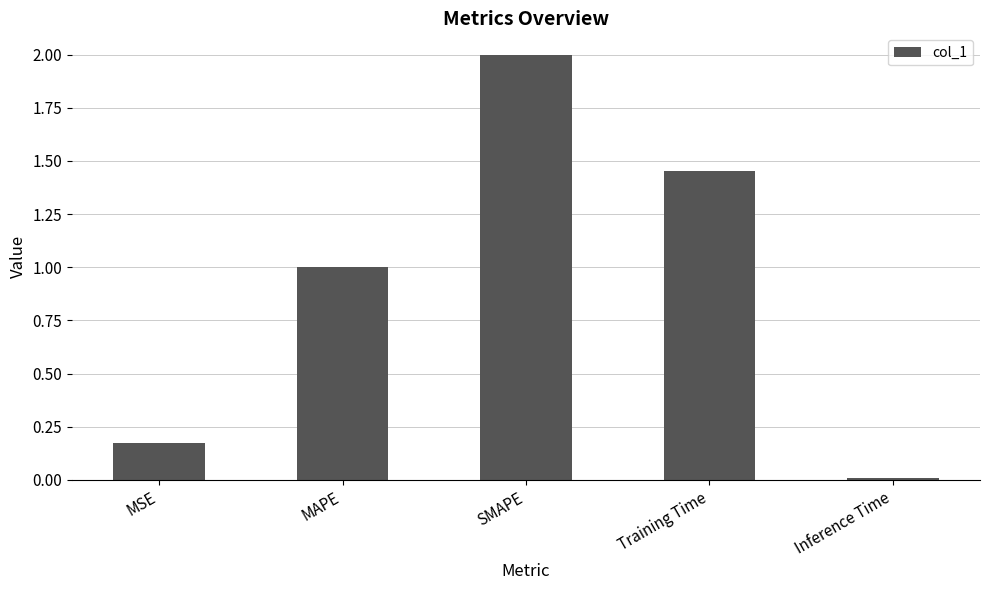

List the labels in order of value, smallest first.

Inference Time, MSE, MAPE, Training Time, SMAPE